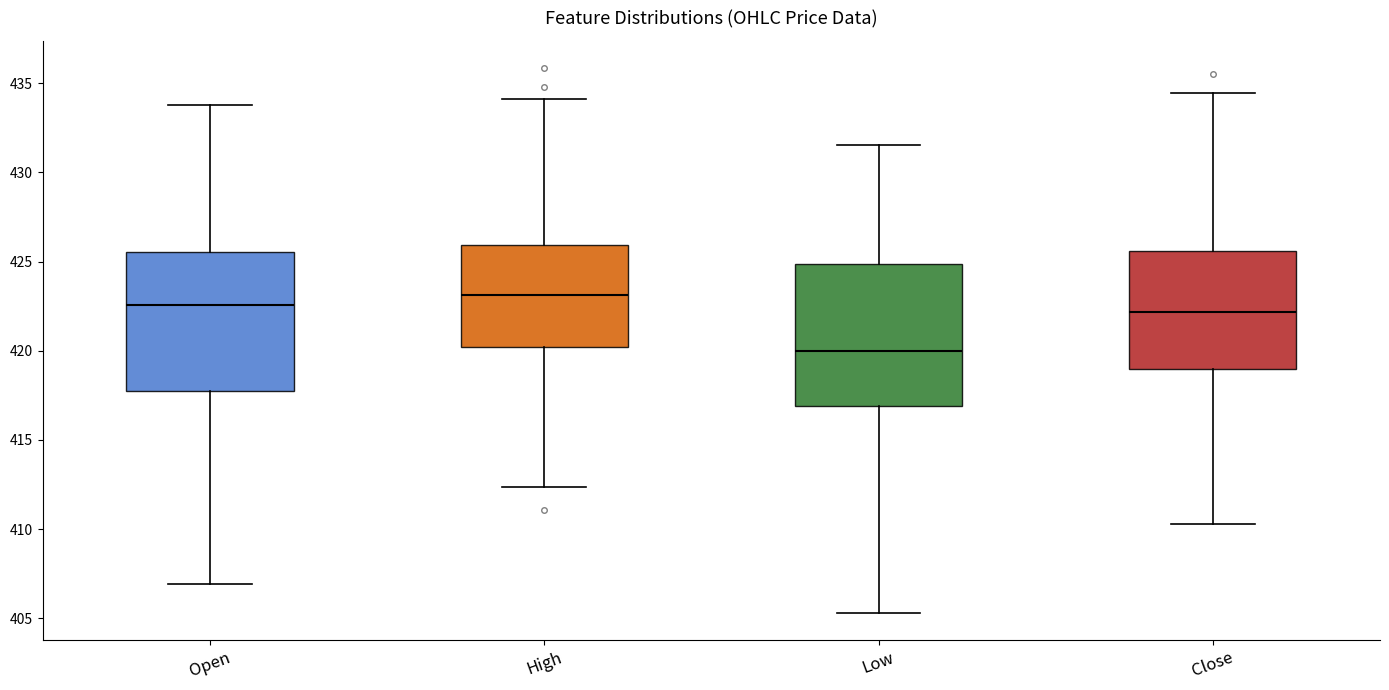

Reading left to right, read every box against the y-axis: the position of its median line, the range the box covers, and the ends of its whiskers. The values are not printed on the chart, so give them approximately, as read against the axis.

Open: median 422.5, box 417.5 to 425.5, whiskers 407.0 to 434.0
High: median 423.0, box 420.0 to 426.0, whiskers 412.5 to 434.0
Low: median 420.0, box 417.0 to 425.0, whiskers 405.5 to 431.5
Close: median 422.0, box 419.0 to 425.5, whiskers 410.5 to 434.5